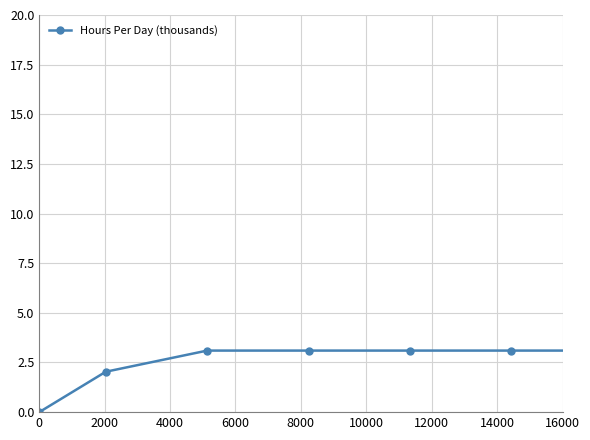

How many series are shown in this chart?

1